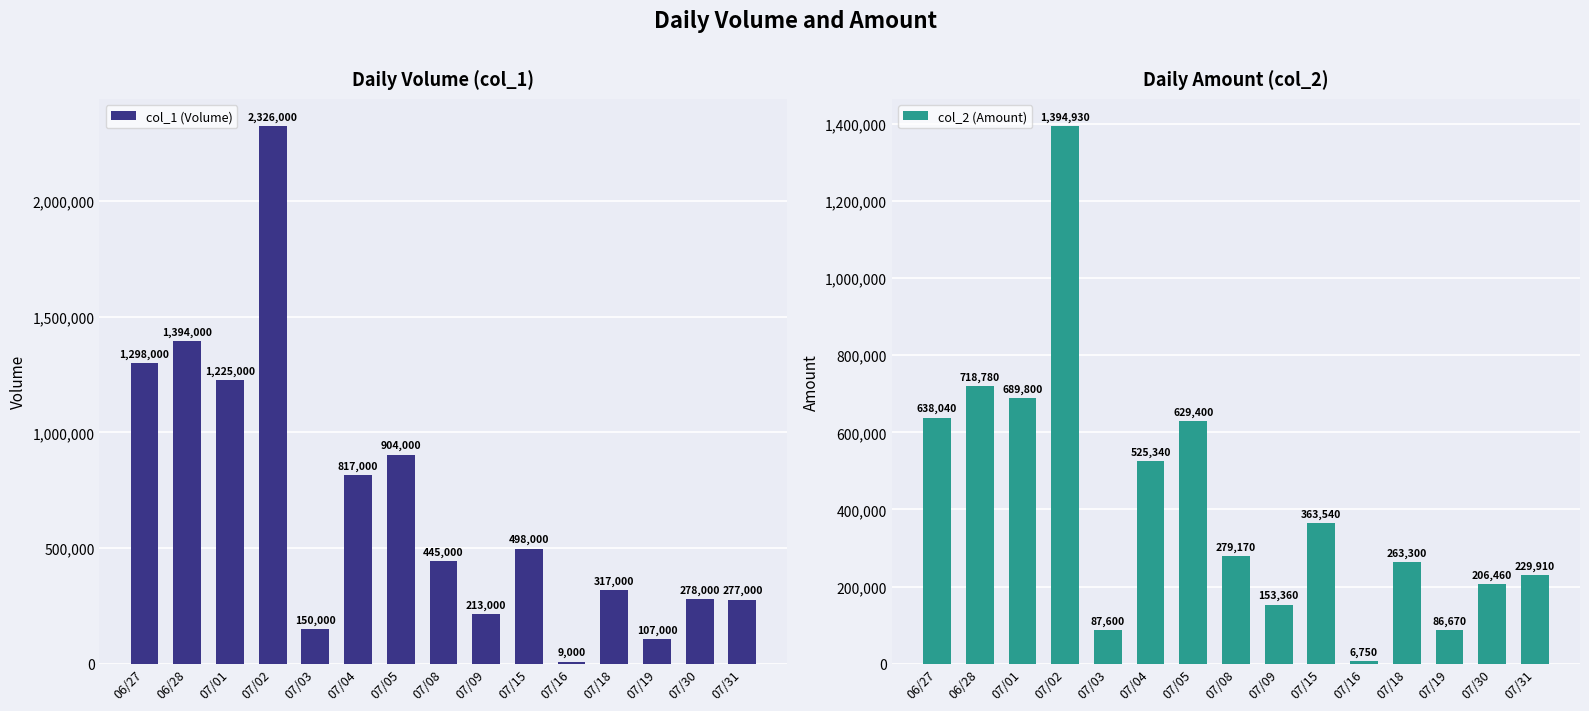

Which label corresponds to the largest value in the chart?

07/02